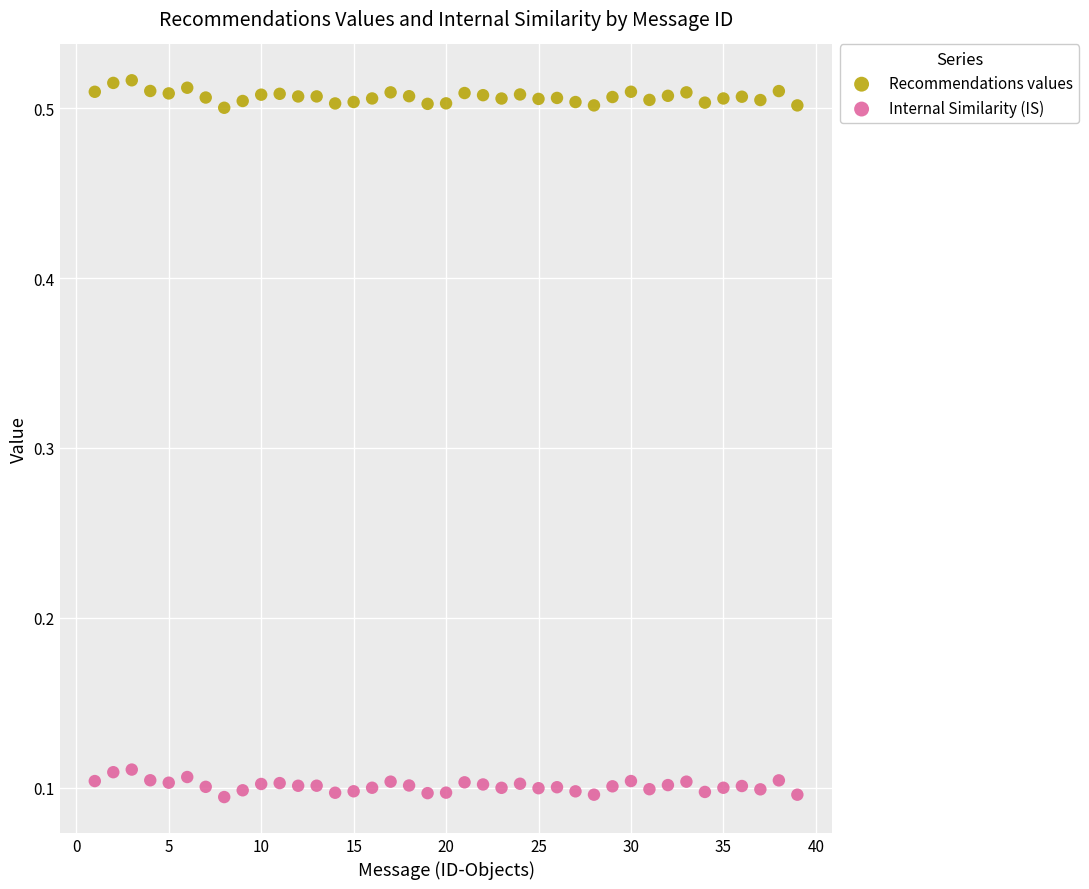

Which series reaches the minimum Y coordinate?

Internal Similarity (IS)